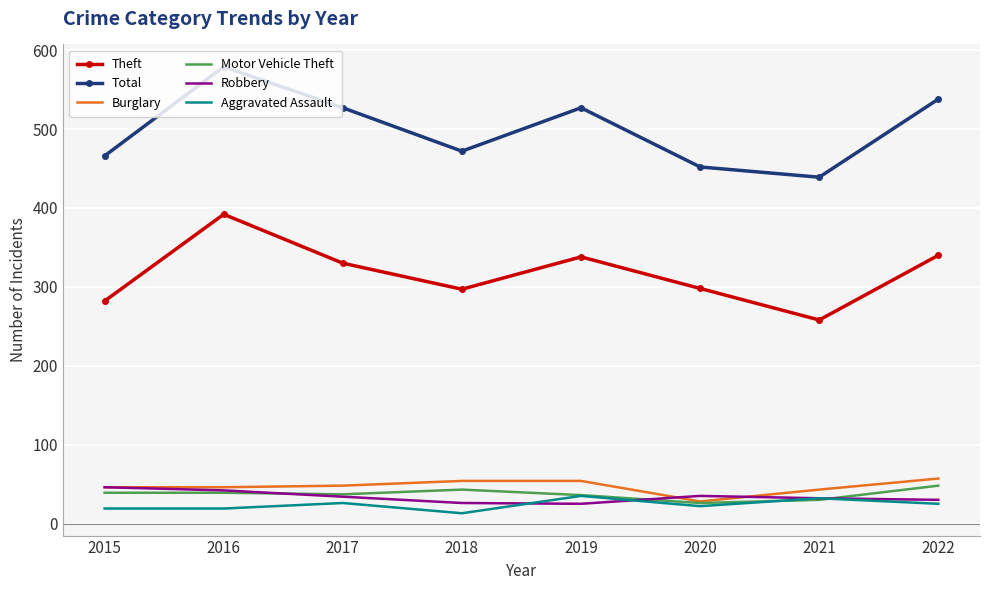

At which category is the sum across all series the highest?

2016